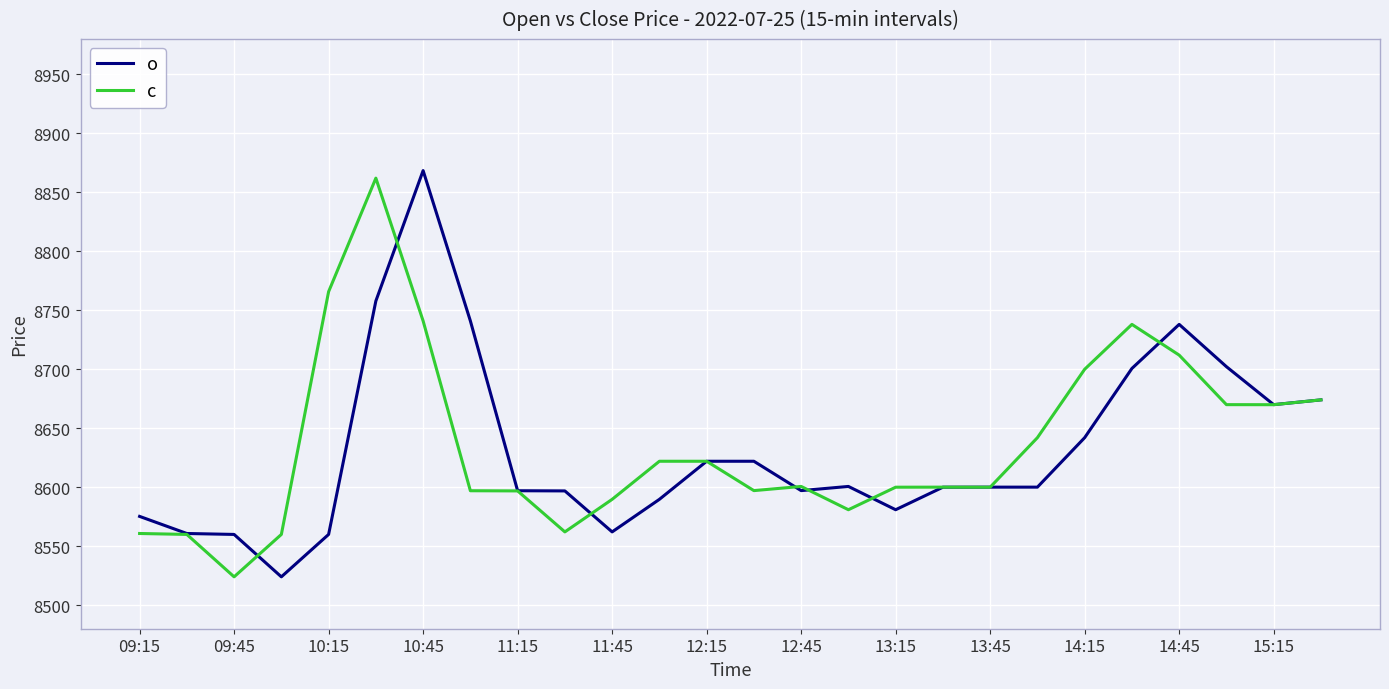

What is the greatest value displayed?

8868.5